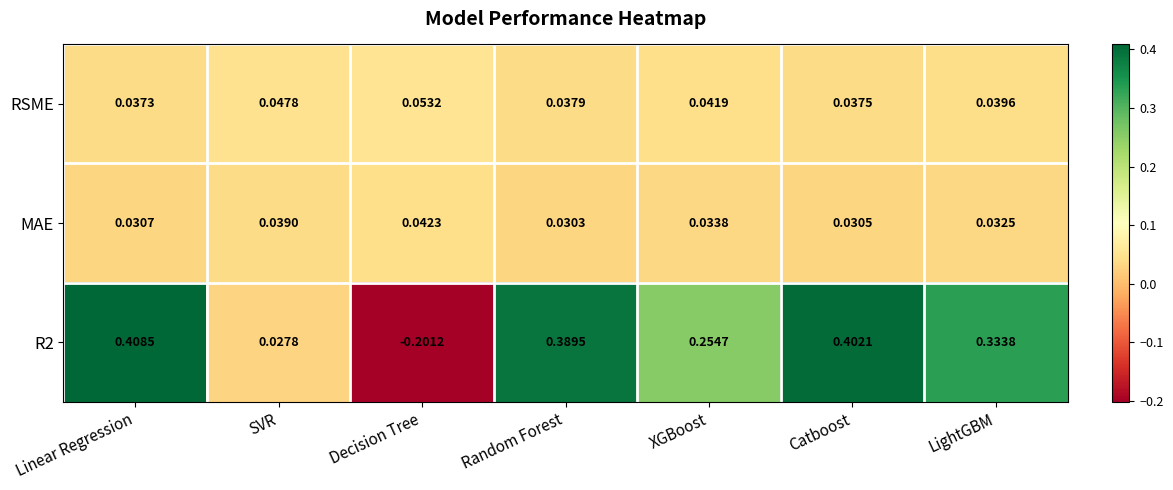

At how many categories does at least one series exceed 0?

7